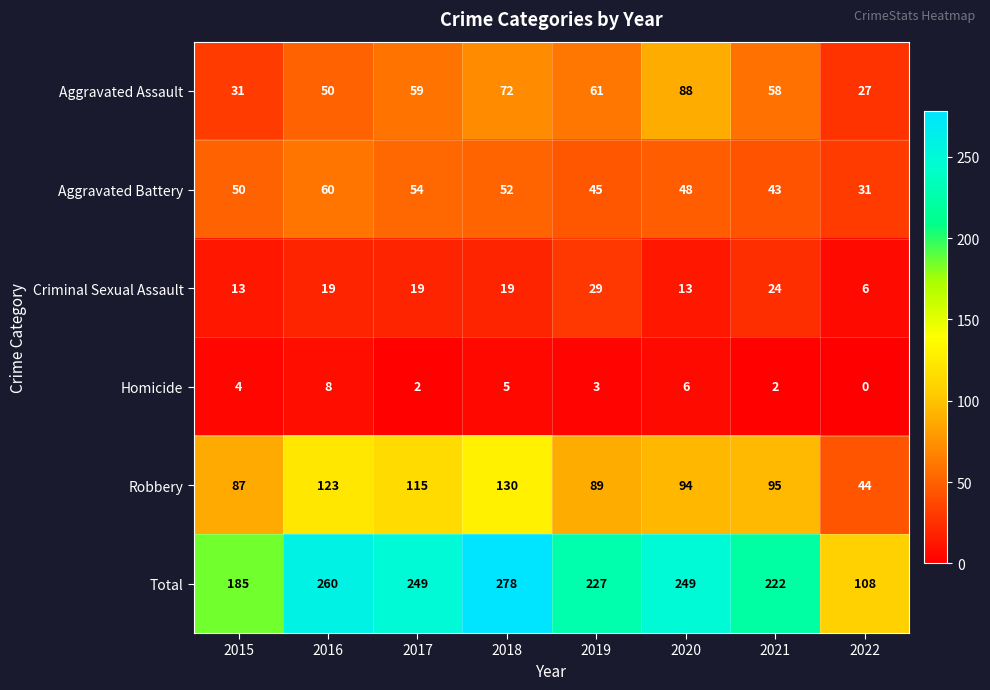

Where does the Total series first go above 249?

2016